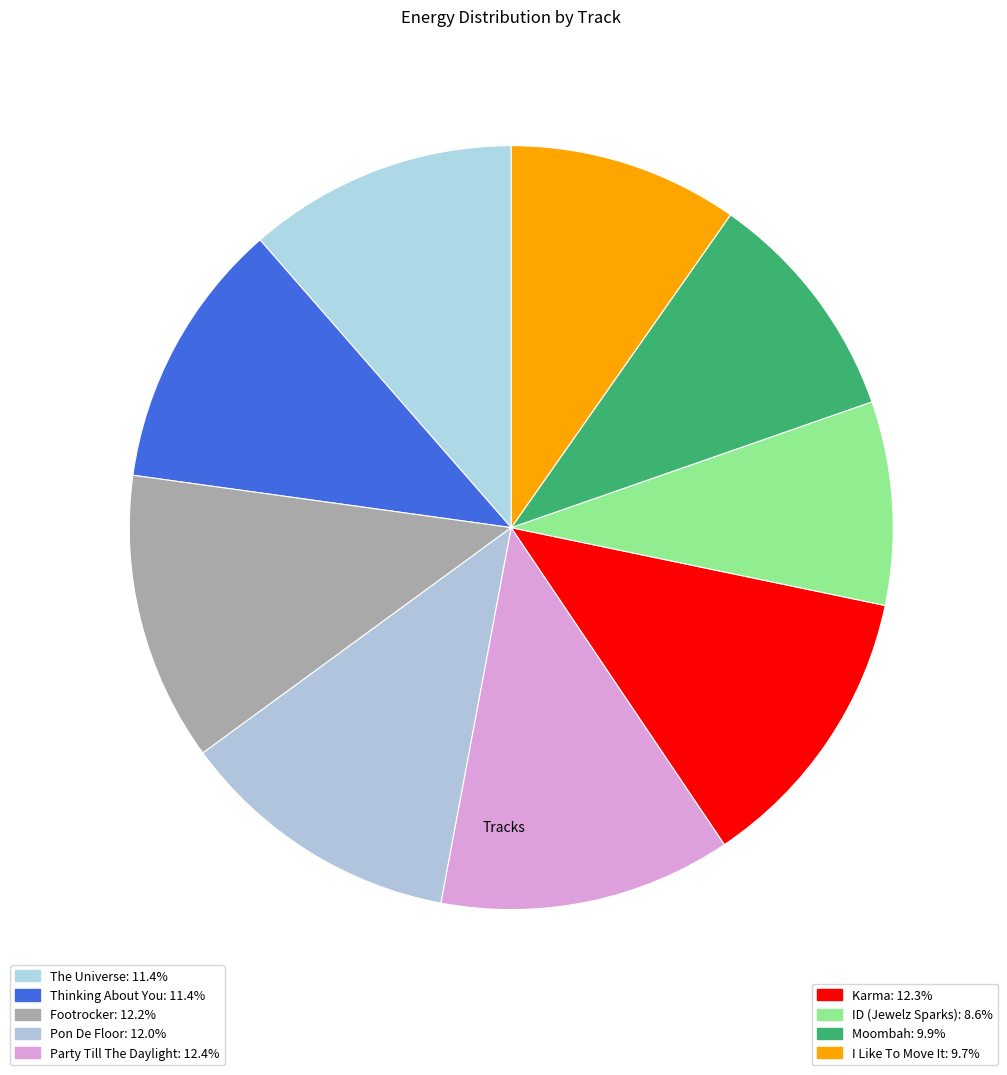

To the nearest percent, what percentage of the pie is Pon De Floor?

12%